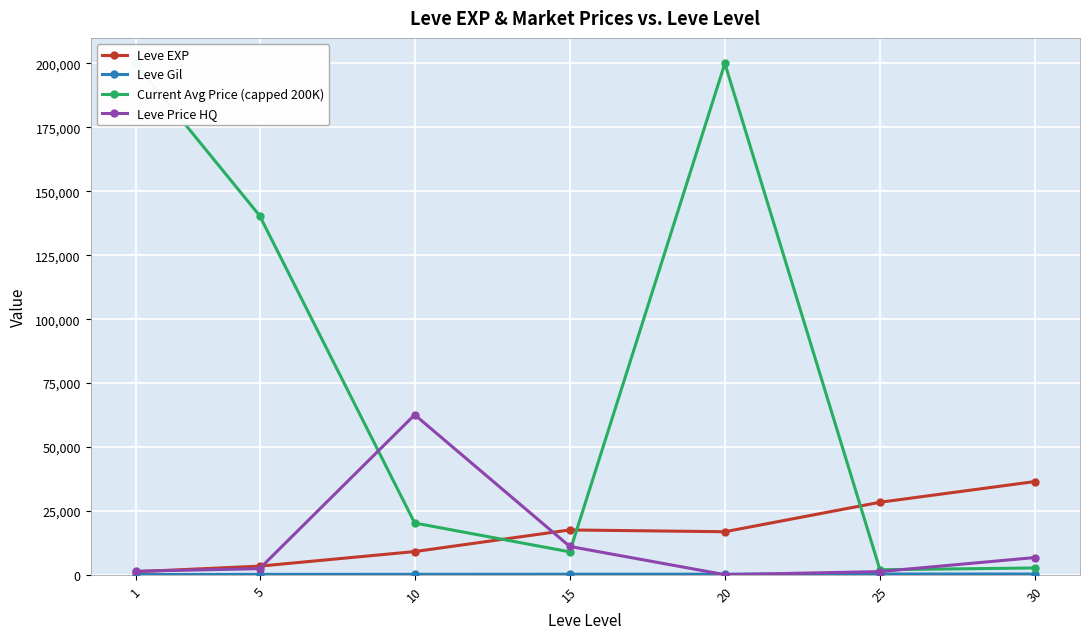

Reading left to right, extract all data points from this chart.

Leve EXP: 1213.3	3405.0	9106.7	17563.3	16865.0	28393.3	36492.5
Leve Gil: 113.3	180.0	202.8	241.3	257.0	329.7	320.8
Current Avg Price (capped 200K): 200000.0	140495.2	20273.8	8996.8	200000.0	1999.7	2693.2
Leve Price HQ: 1407.0	2416.8	62606.0	11111.0	66.7	1272.5	6773.8